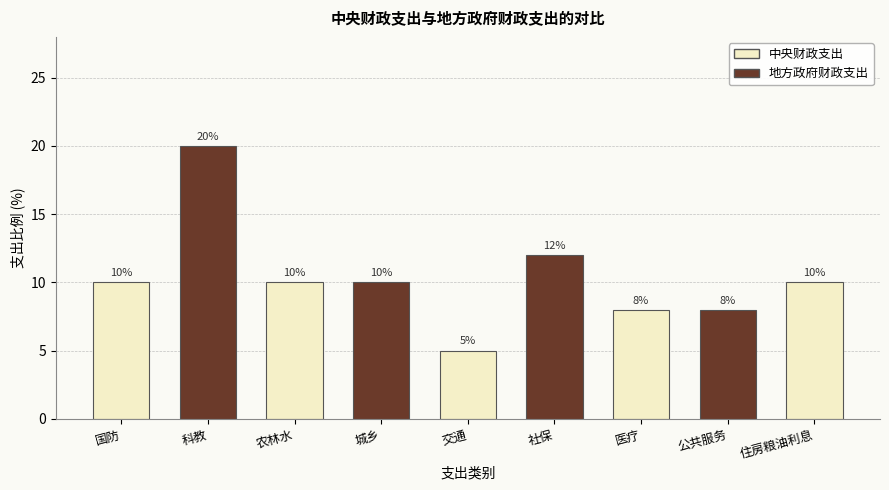

What position from the left is 城乡?

4